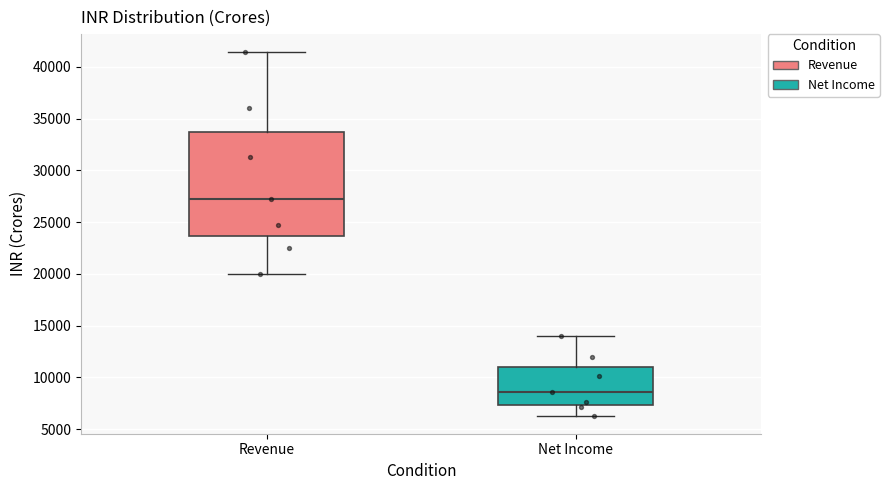

Reading left to right, read every box against the y-axis: the position of its median line, the range the box covers, and the ends of its whiskers. The values are not printed on the chart, so give them approximately, as read against the axis.

Revenue: median 27000, box 23500 to 33500, whiskers 20000 to 41500
Net Income: median 8500, box 7500 to 11000, whiskers 6500 to 14000